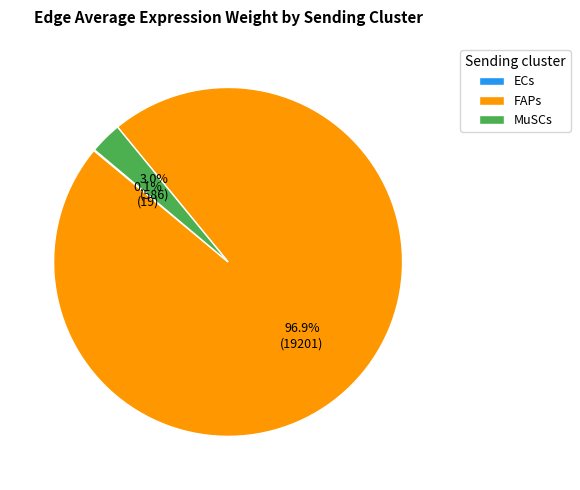

To the nearest percent, what percentage of the pie is FAPs?

97%